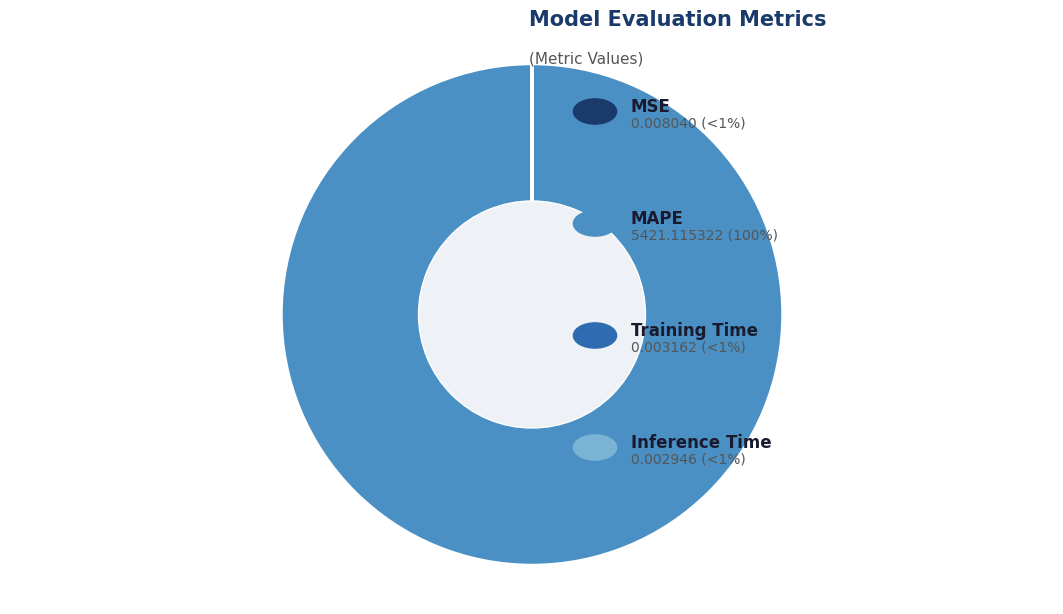

Is there a majority slice in this chart?

Yes